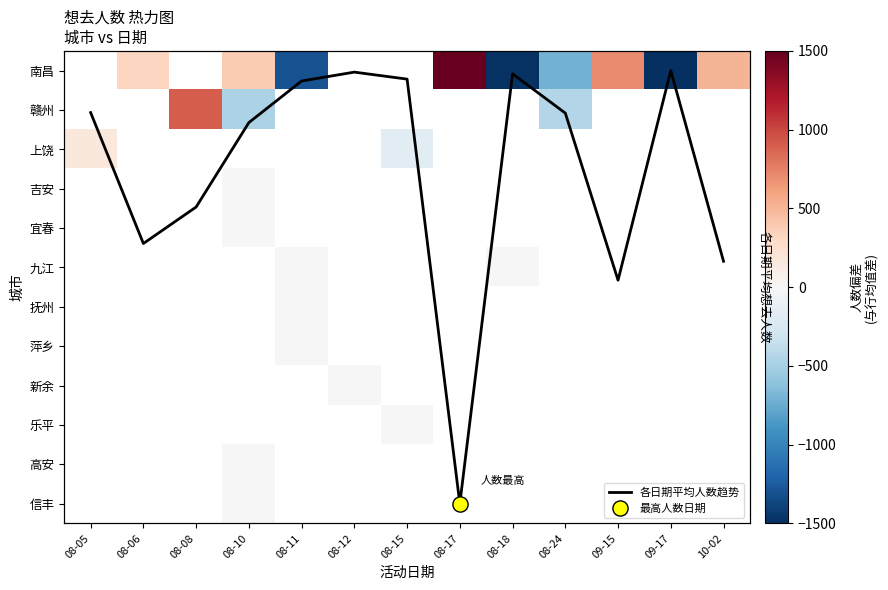

How many values in 上饶 are above zero?

1